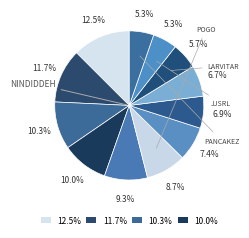

Count the number of slices in the pie.

12